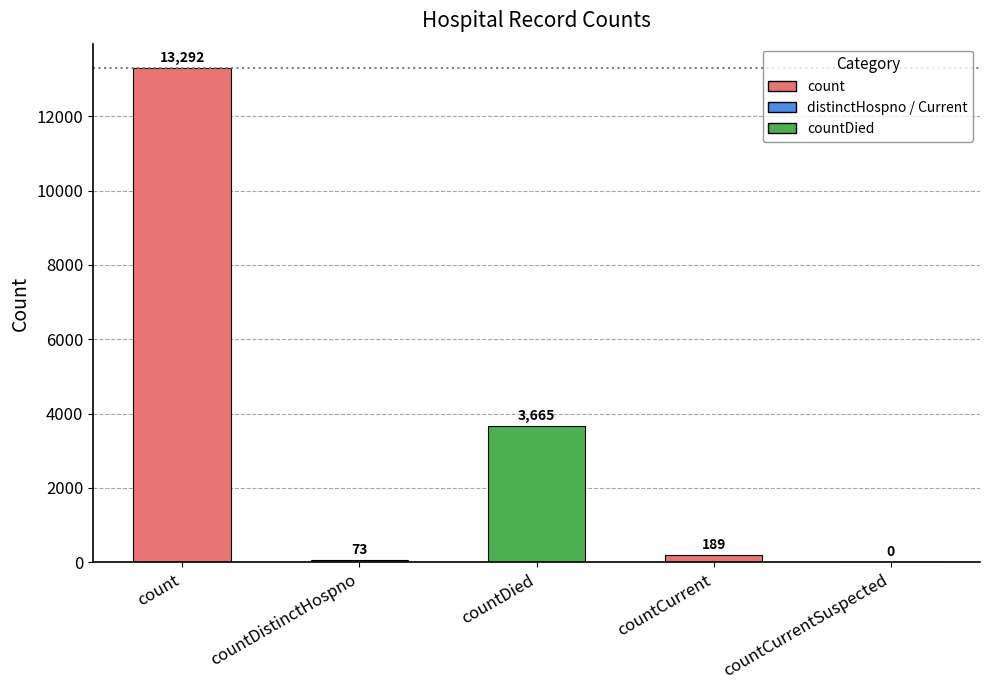

What is the change in value from countDied to countCurrent?

-3476